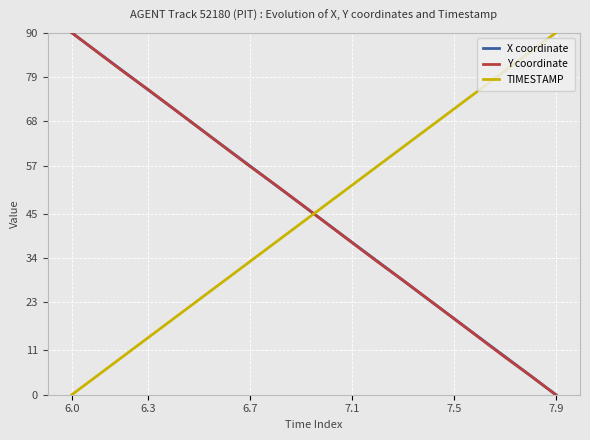

List the series in order of their overall mean, highest first.

X coordinate, TIMESTAMP, Y coordinate